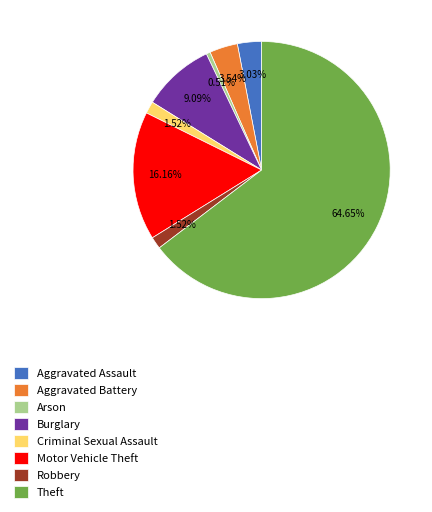

What percentage is the Robbery slice, to the nearest percent?

2%